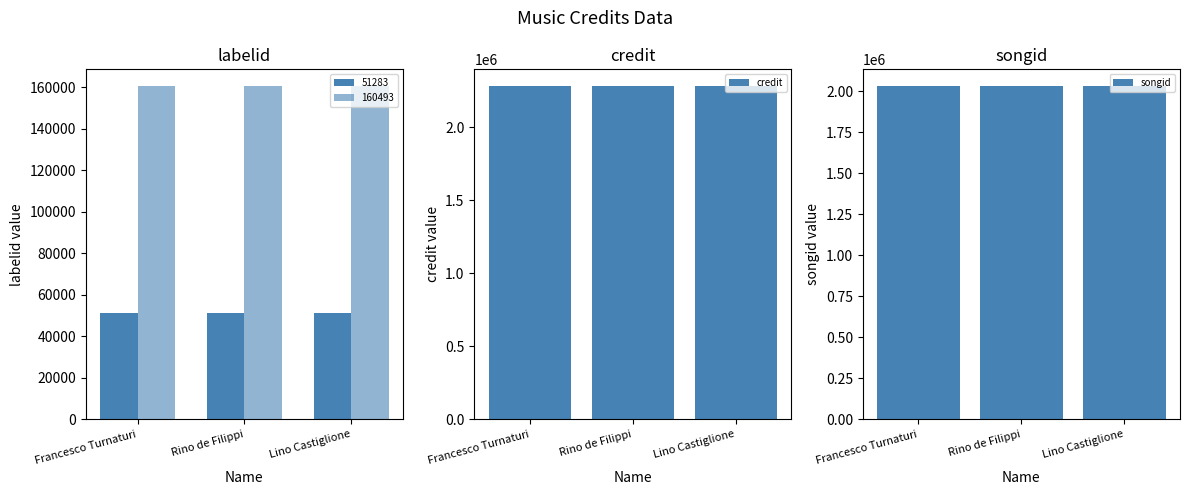

What is the label of the 3rd bar from the right?

Francesco Turnaturi